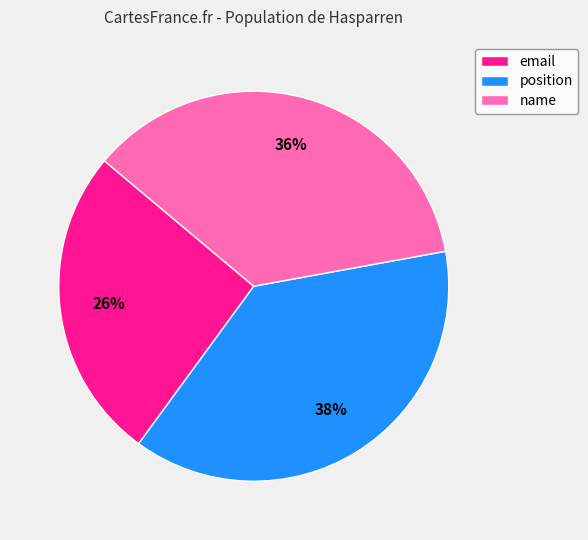

To the nearest percent, what percentage of the pie is position?

38%